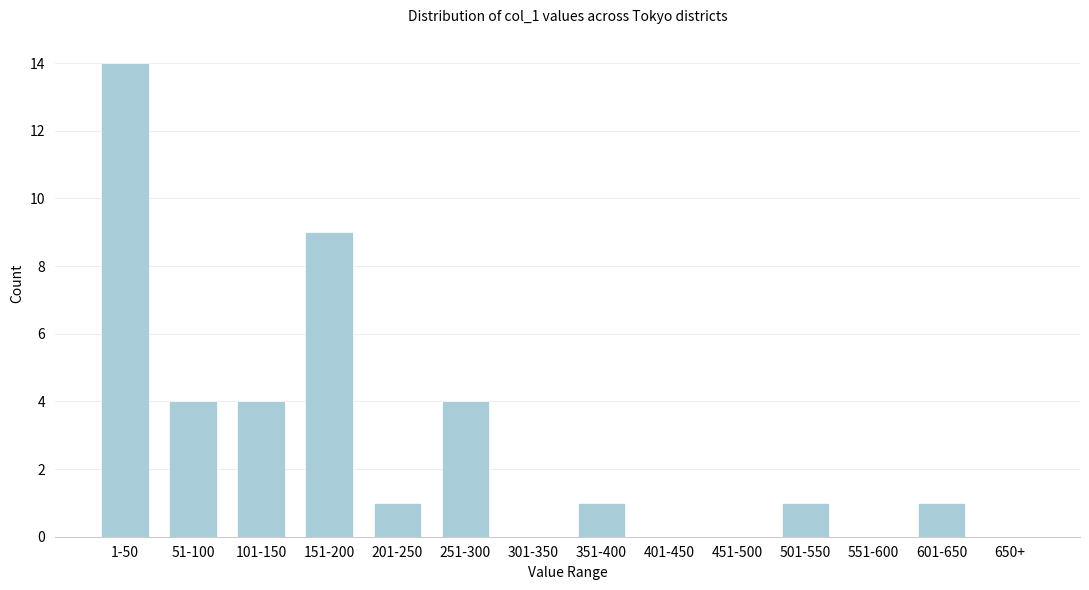

Reading left to right, extract all data points from this chart.

1-50=14	51-100=4	101-150=4	151-200=9	201-250=1	251-300=4	301-350=0	351-400=1	401-450=0	451-500=0	501-550=1	551-600=0	601-650=1	650+=0